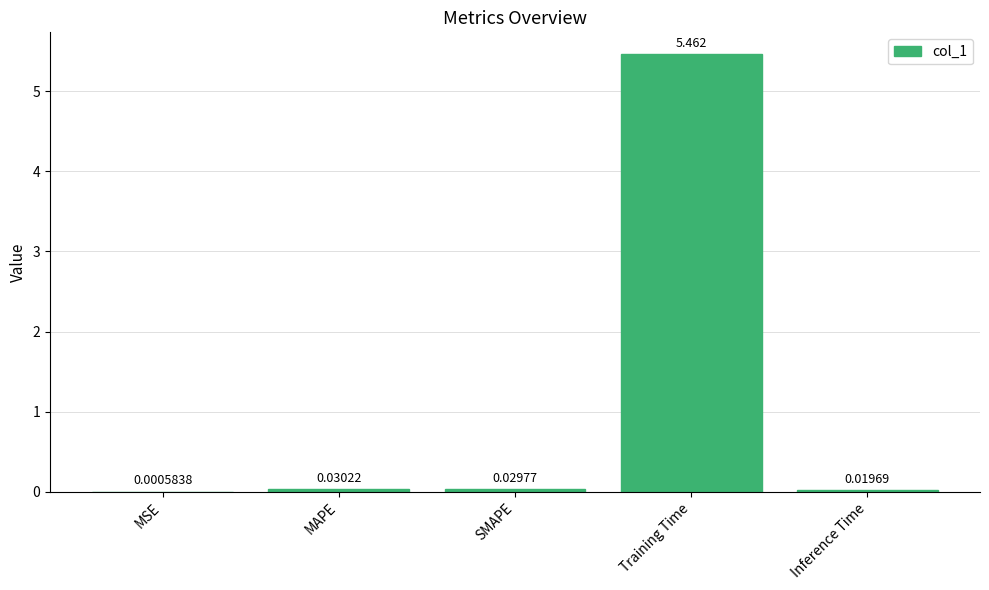

Which has a higher value, MSE or SMAPE?

SMAPE